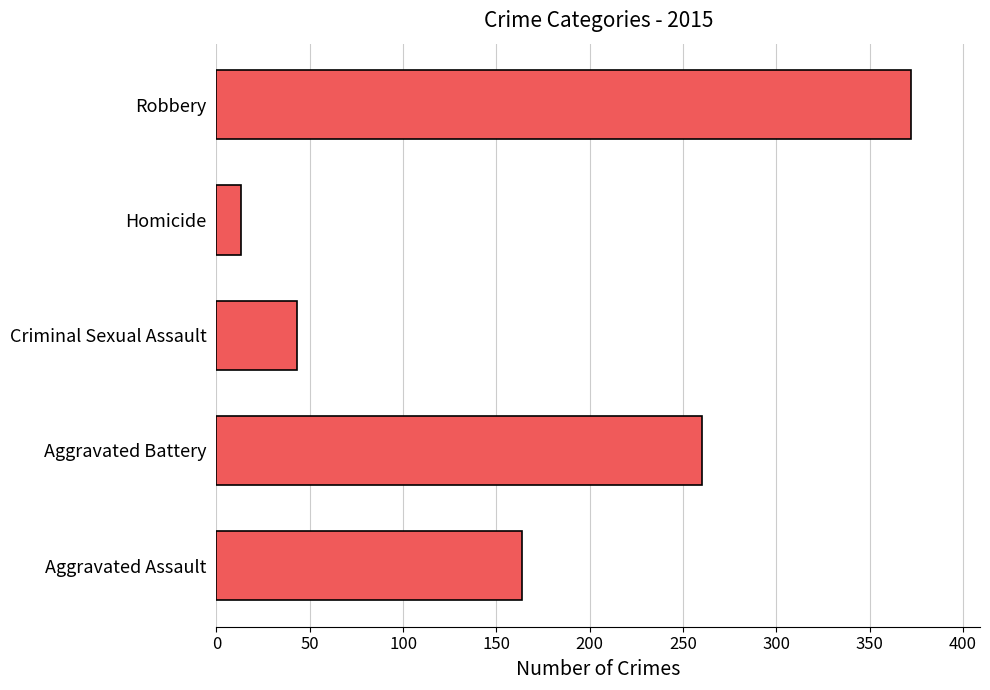

At which category does the chart reach its minimum across all series?

Homicide